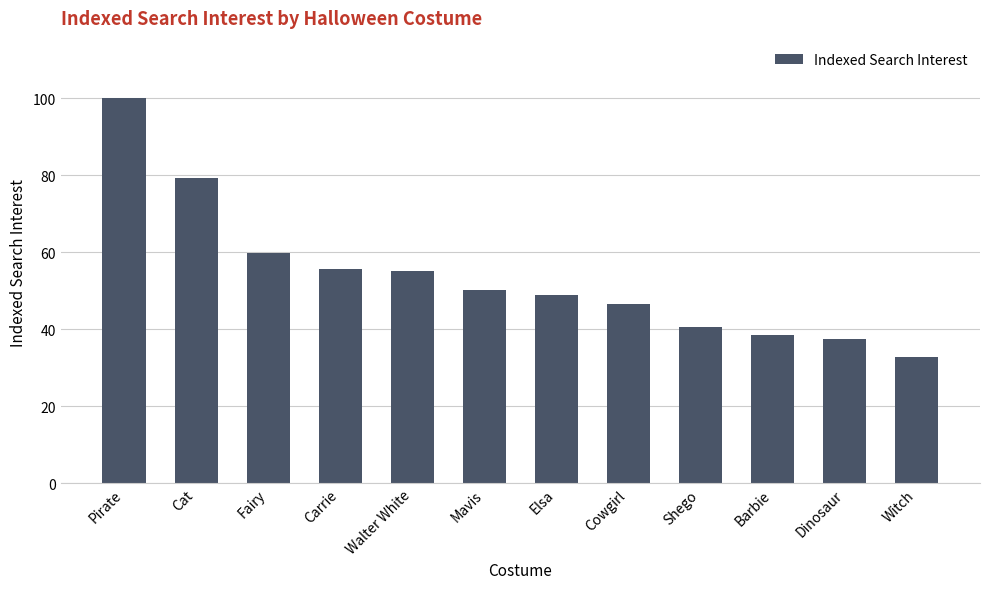

What is the label of the 5th bar from the left?

Walter White